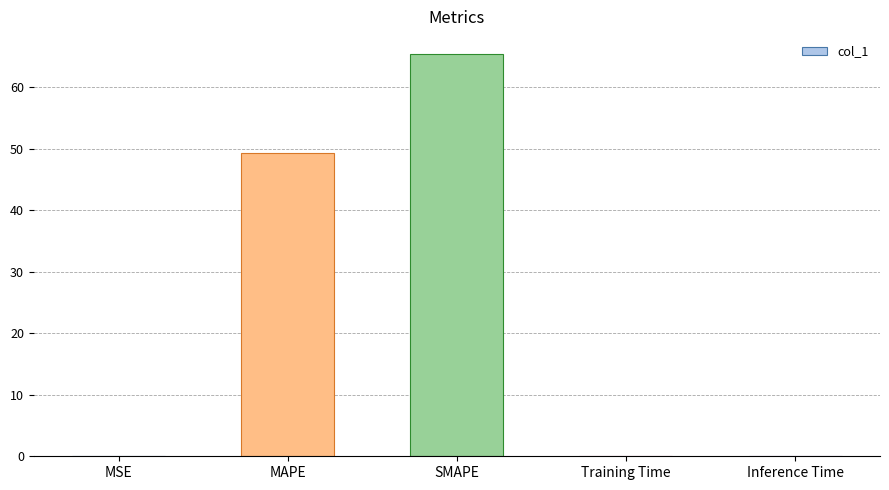

What is the change in value from MAPE to Inference Time?

-49.3